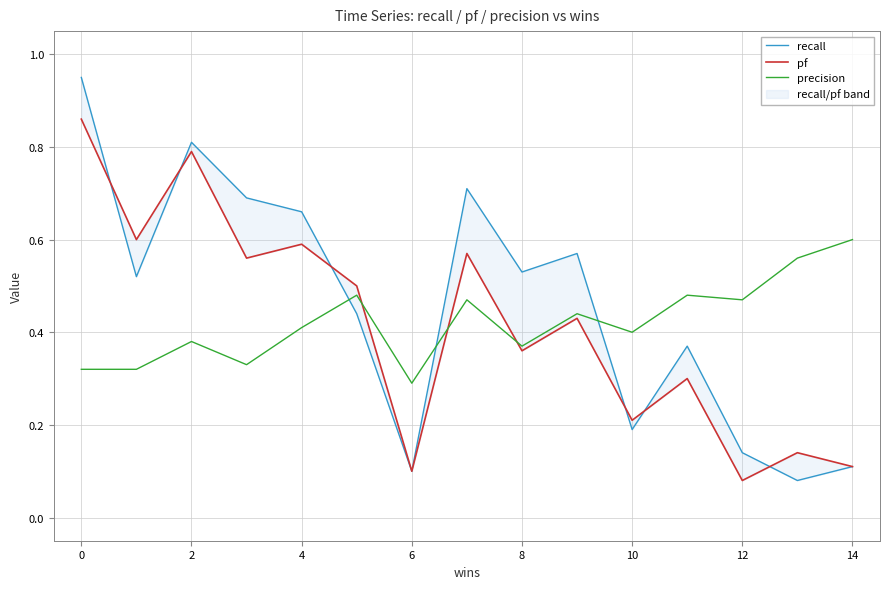

At which label does precision reach its minimum?

6